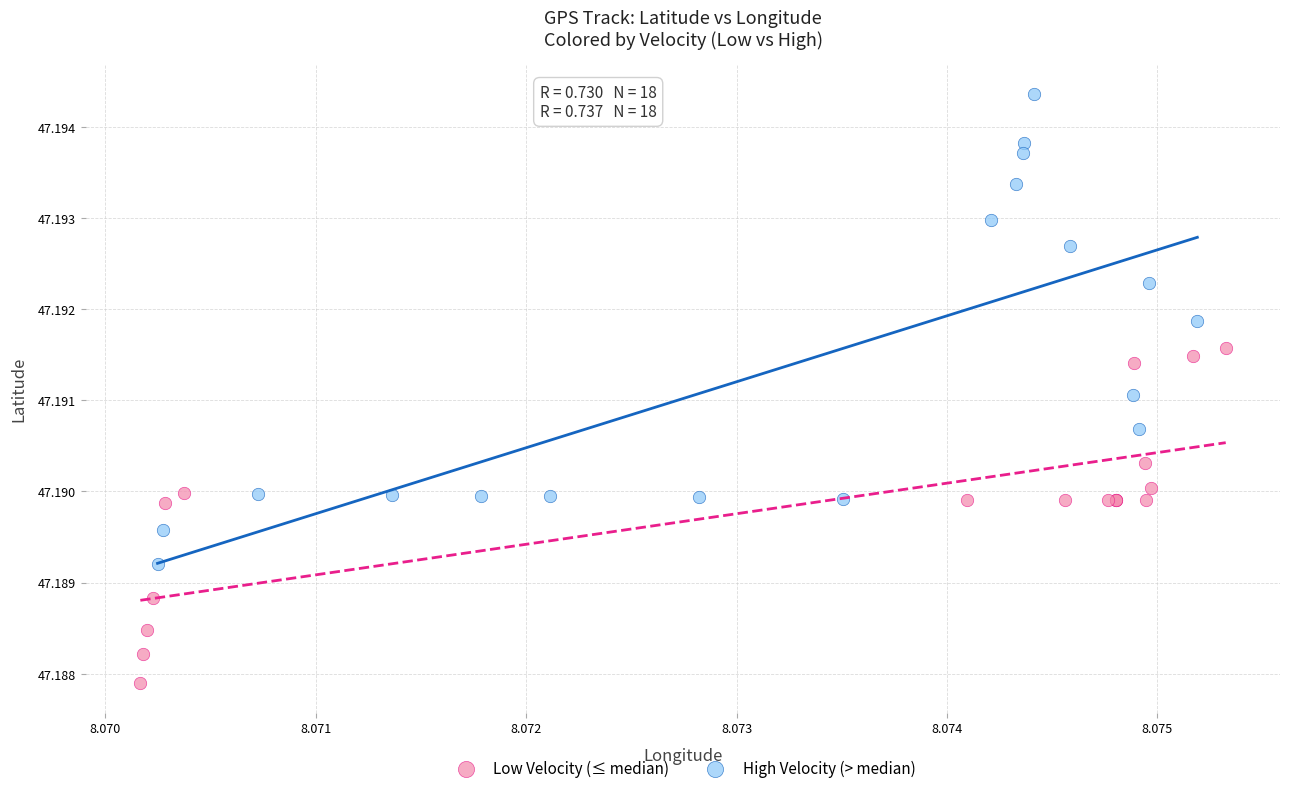

Which series reaches the maximum Y coordinate?

High Velocity (> median)